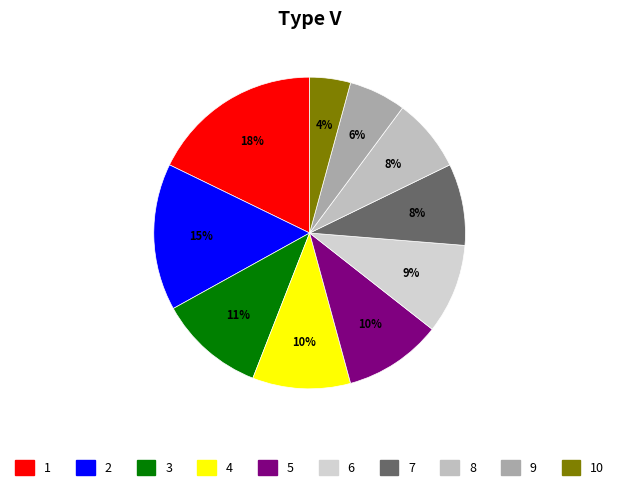

How many segments does this pie chart have?

10